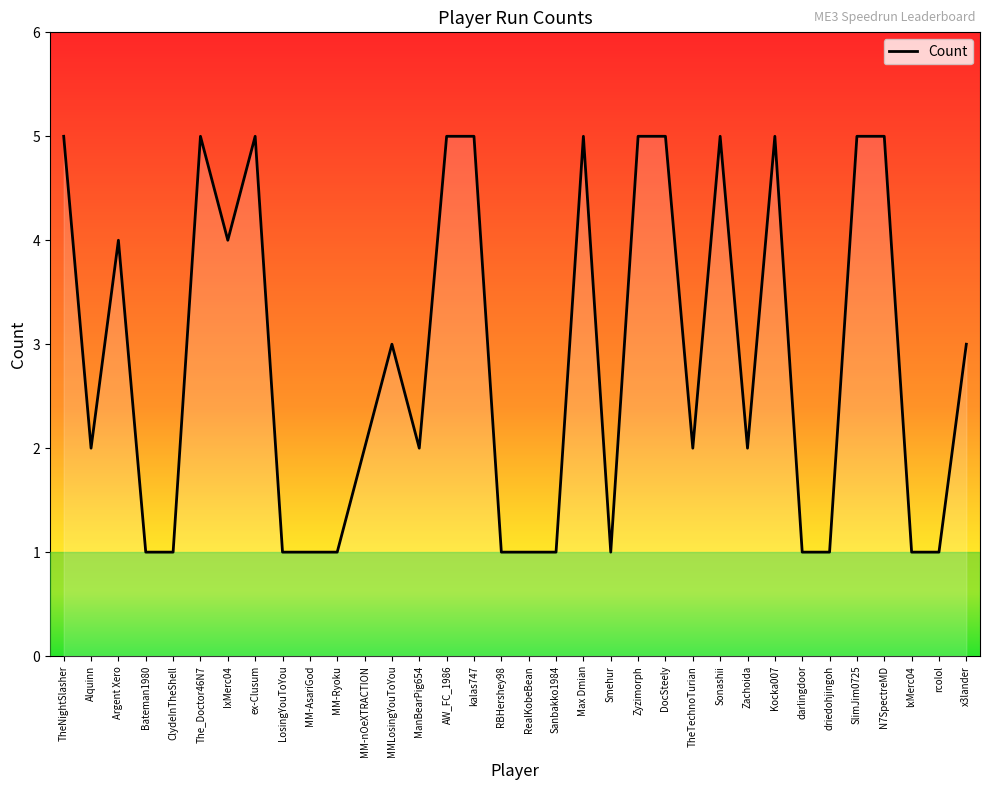

Is it true that the value at RBHershey98 is 1?

True